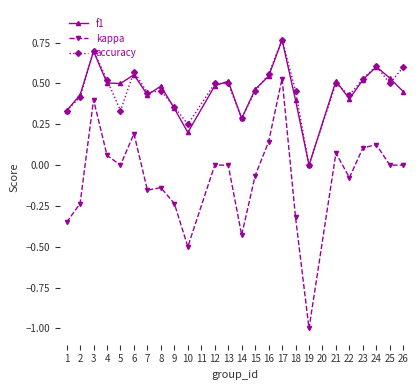

Where is the first local maximum for f1?

3